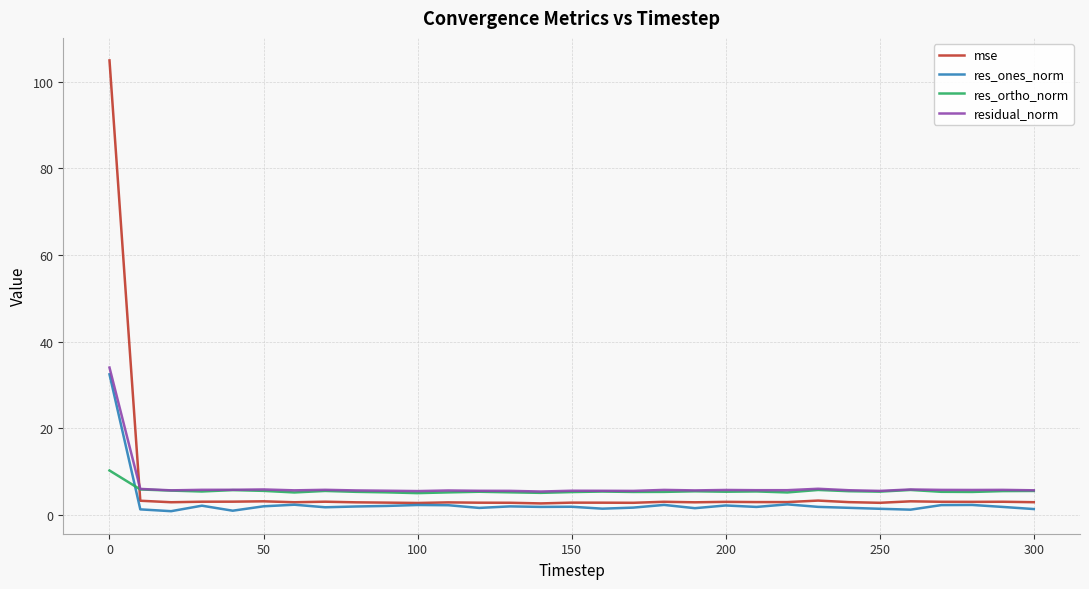

Which series has the largest range (max minus min)?

mse